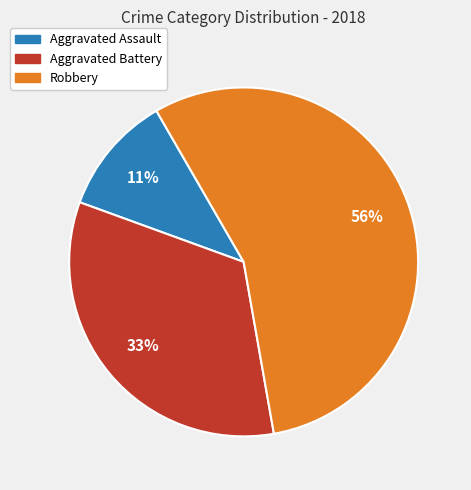

Do Aggravated Assault and Robbery together represent more than half of the pie?

Yes